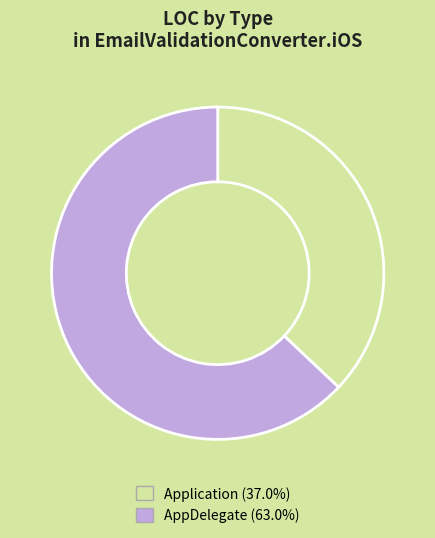

Approximately how many times larger is the value at Application (37.0%) compared to AppDelegate (63.0%)?

0.6